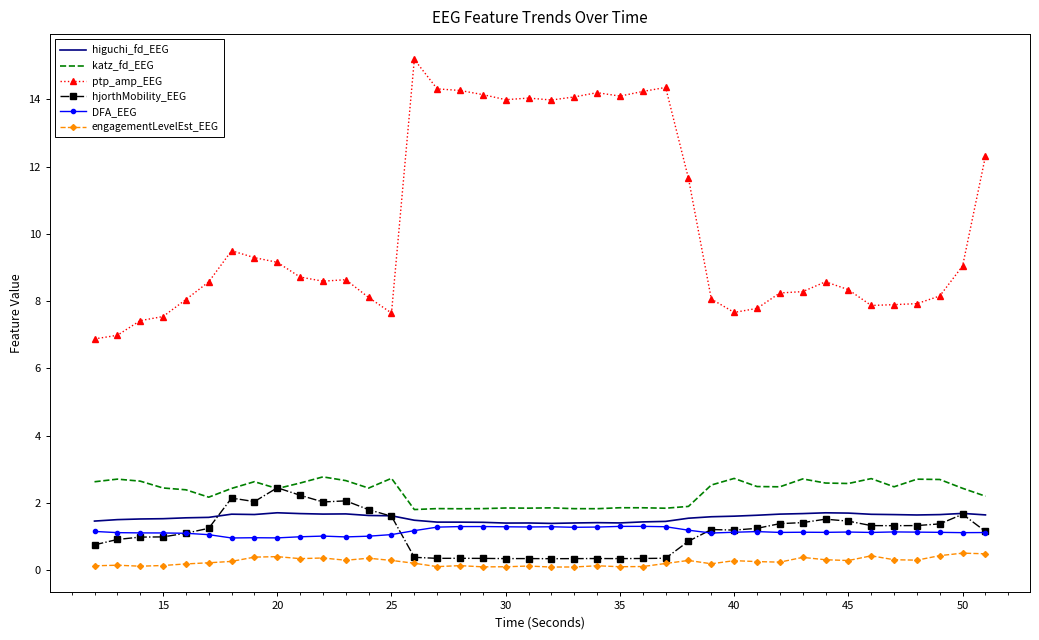

Which series has the largest range (max minus min)?

ptp_amp_EEG